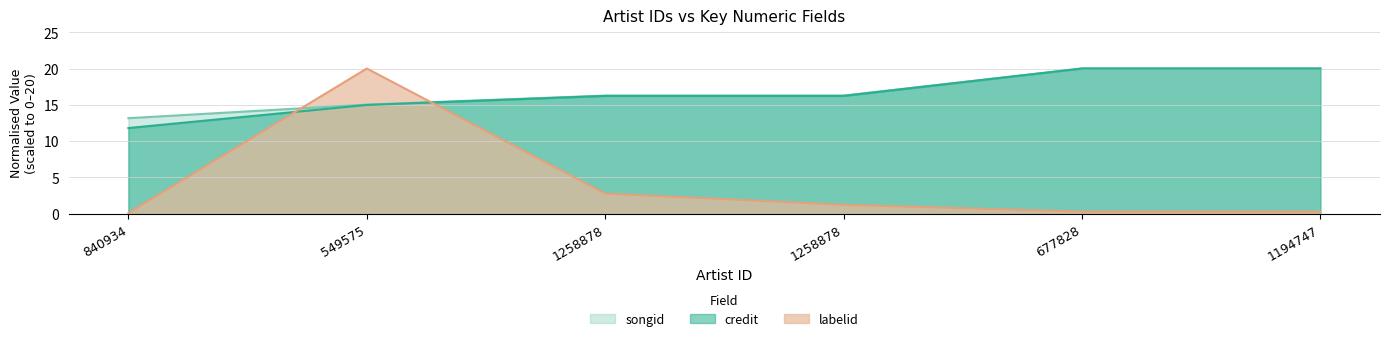

True or false: credit has more than 1 points higher than both neighbors.

False